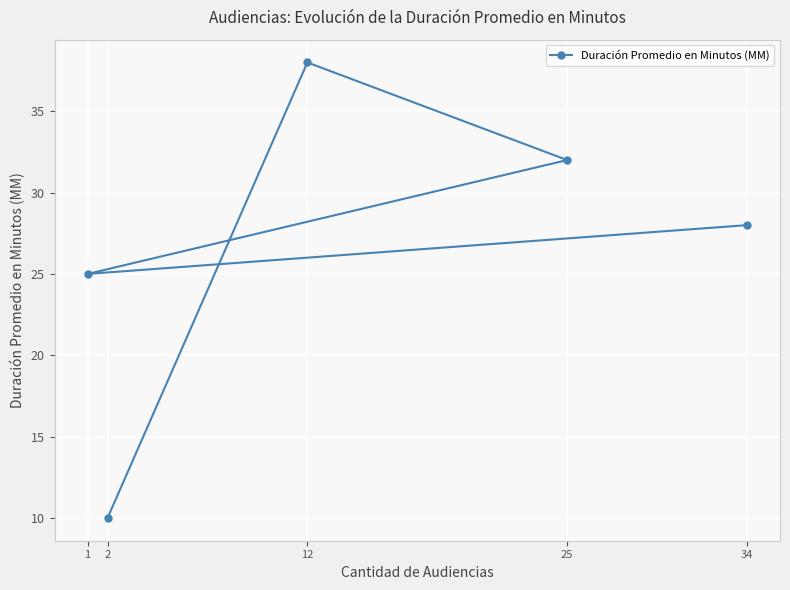

Between 2 and 25, which is larger?

25